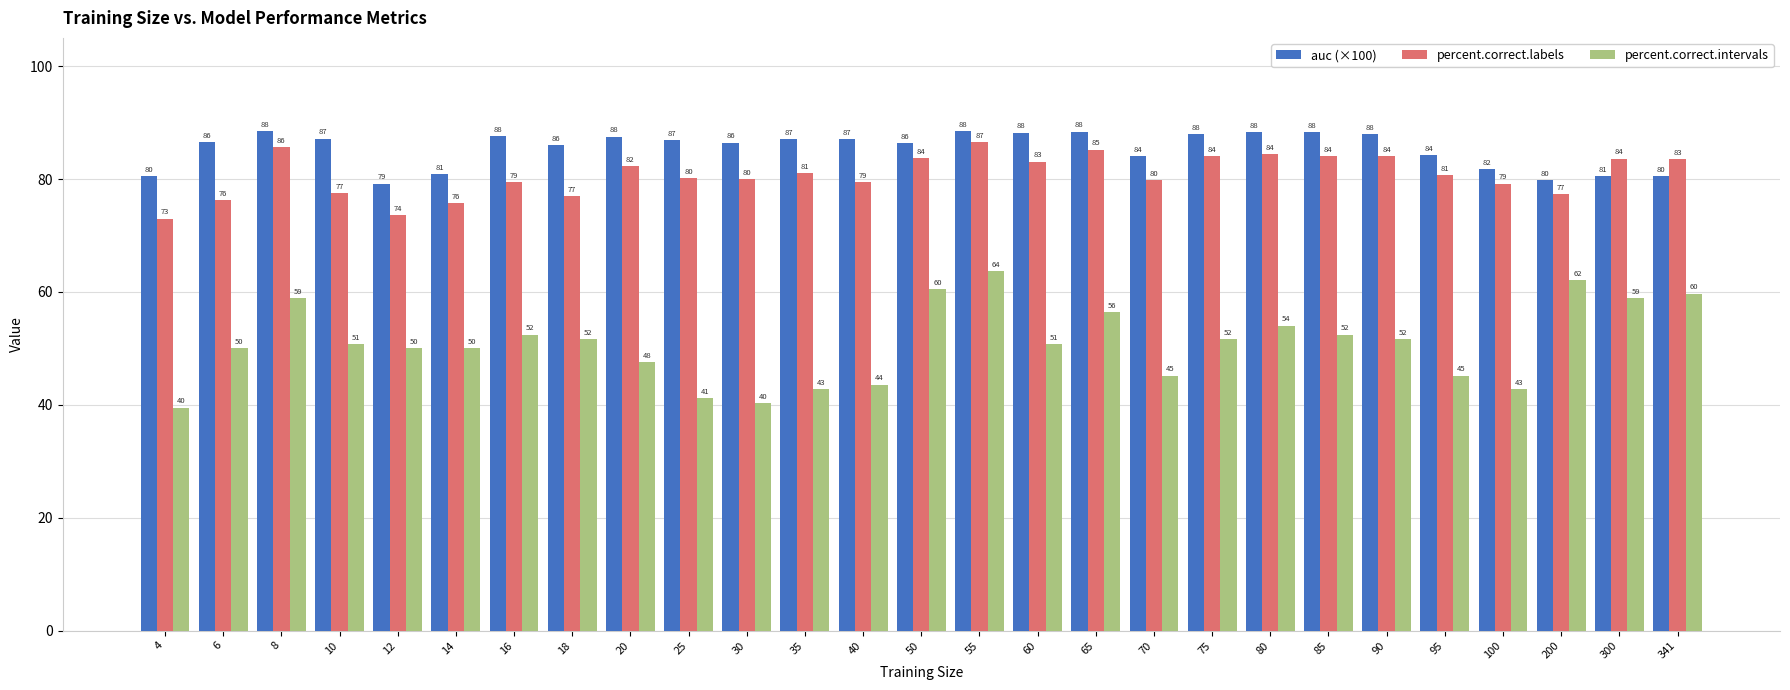

What is the total value across all series at 95?

210.1